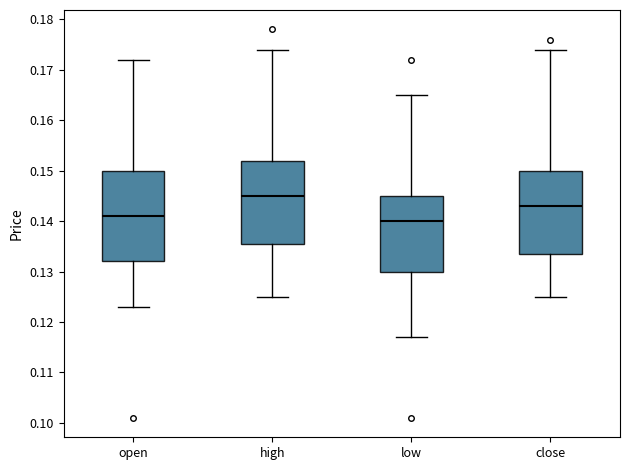

Which box has the highest median line?

high